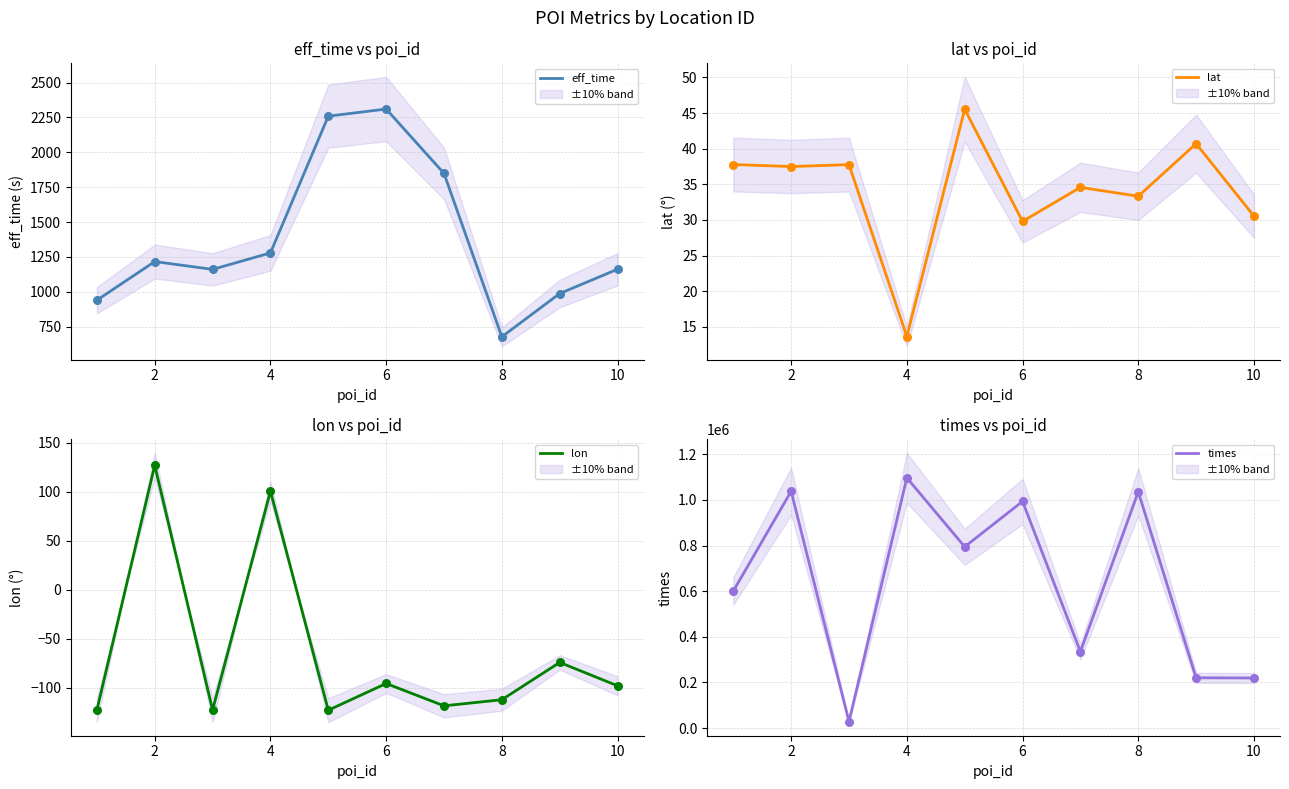

Which series contains the lowest Y value?

lon